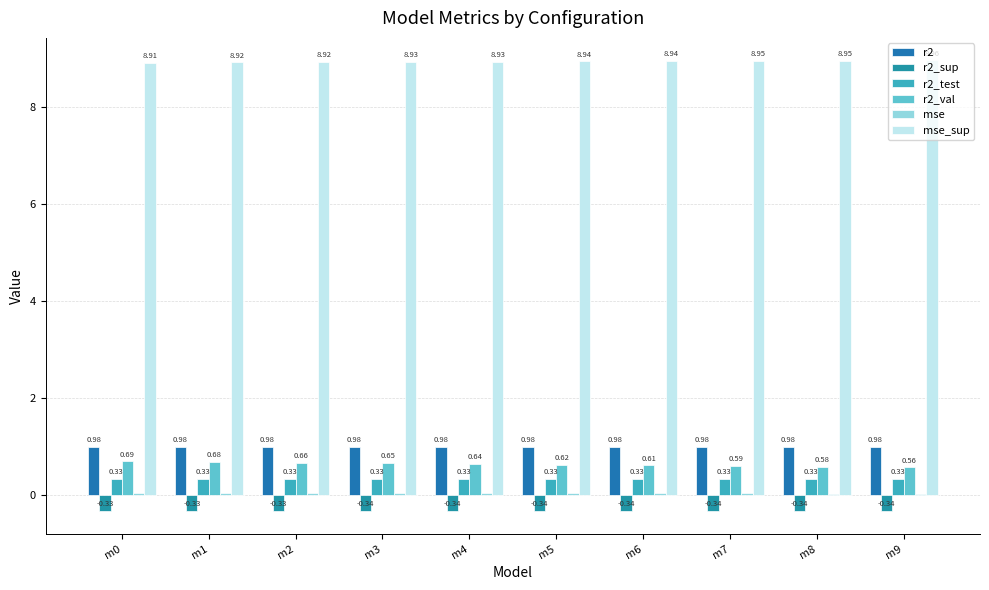

Which label corresponds to the smallest value in the chart?

m9